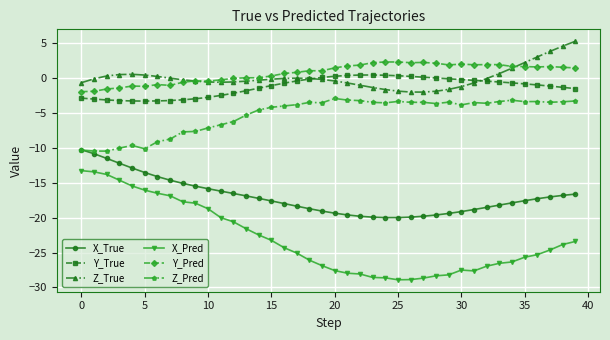

Which series has the largest range (max minus min)?

X_Pred